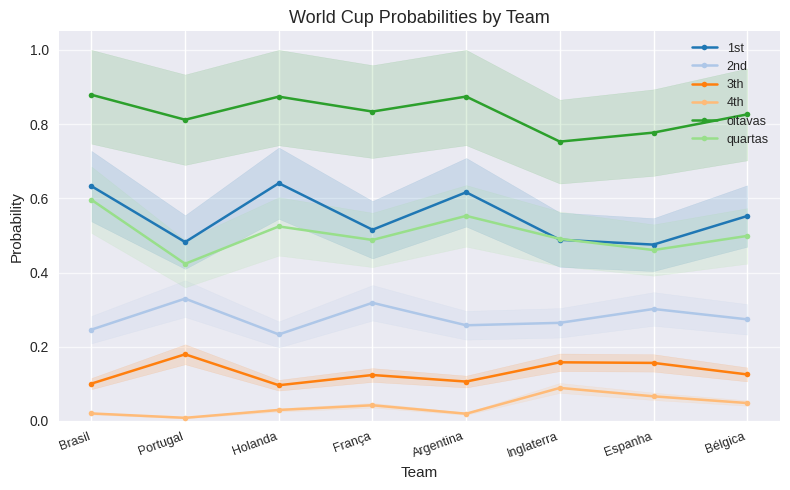

What is the total value across all series at França?

2.3